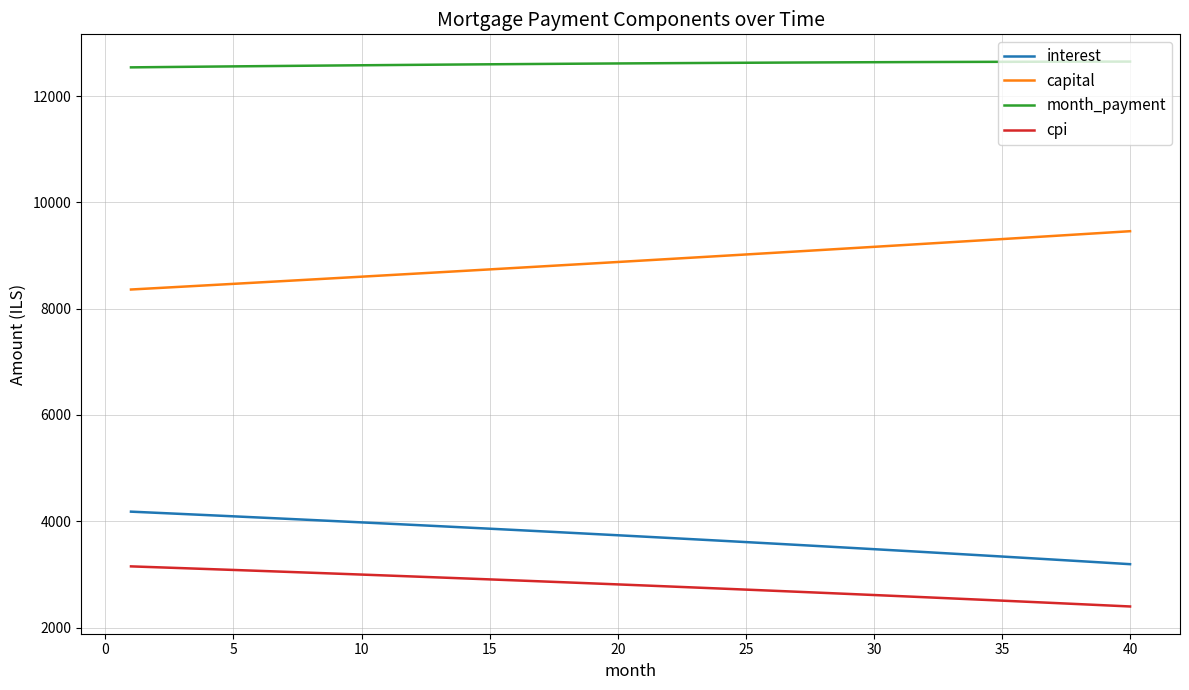

True or false: capital and cpi cross at least once.

False